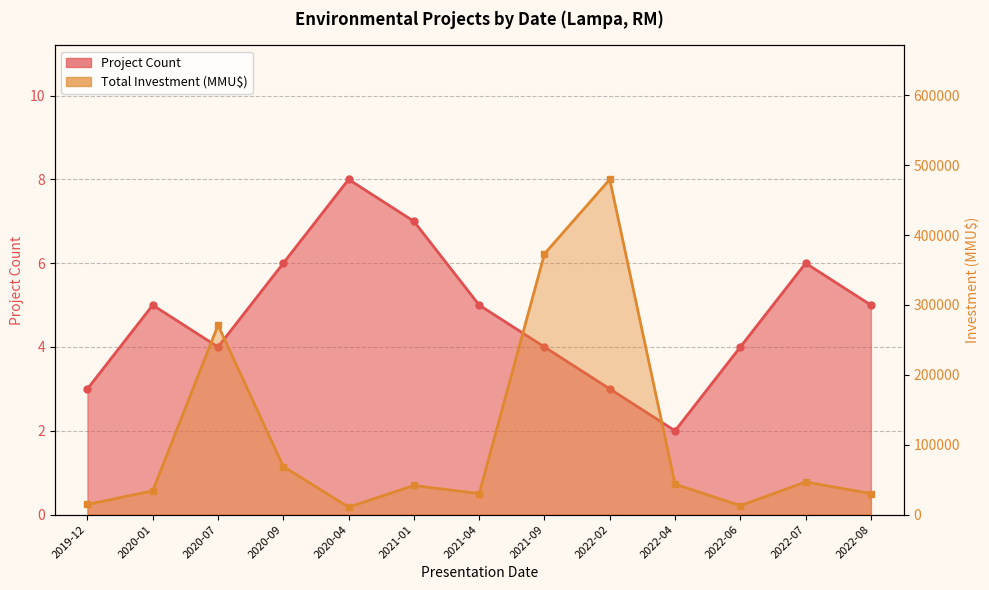

What is the difference between the Total Investment (MMU$) values at 2022-02 and 2020-01?

445568